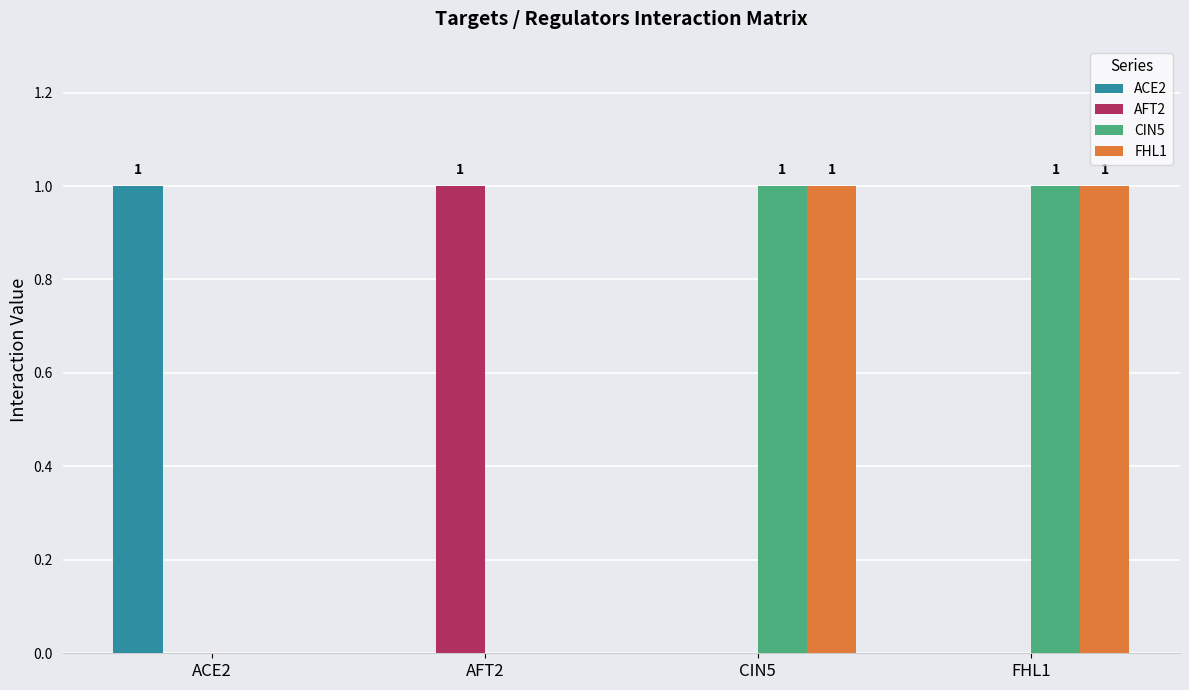

Is the value of ACE2 at ACE2 greater than the value of CIN5 at AFT2?

Yes